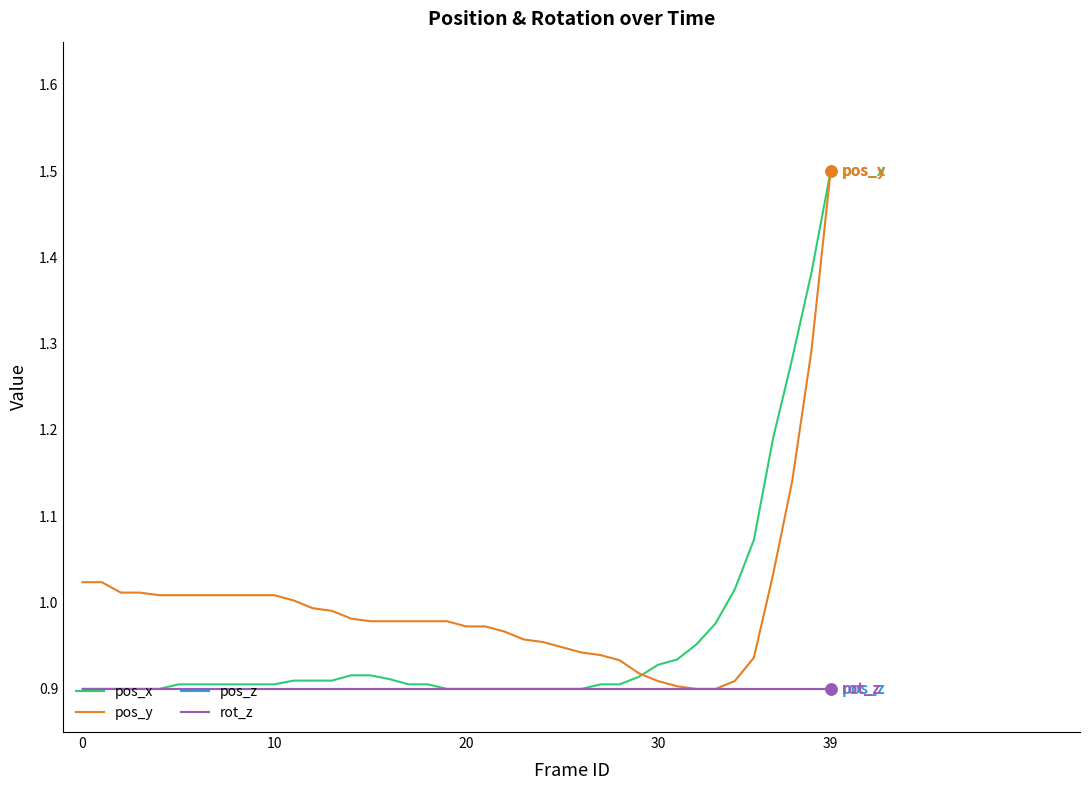

Does the chart have visible grid lines?

No